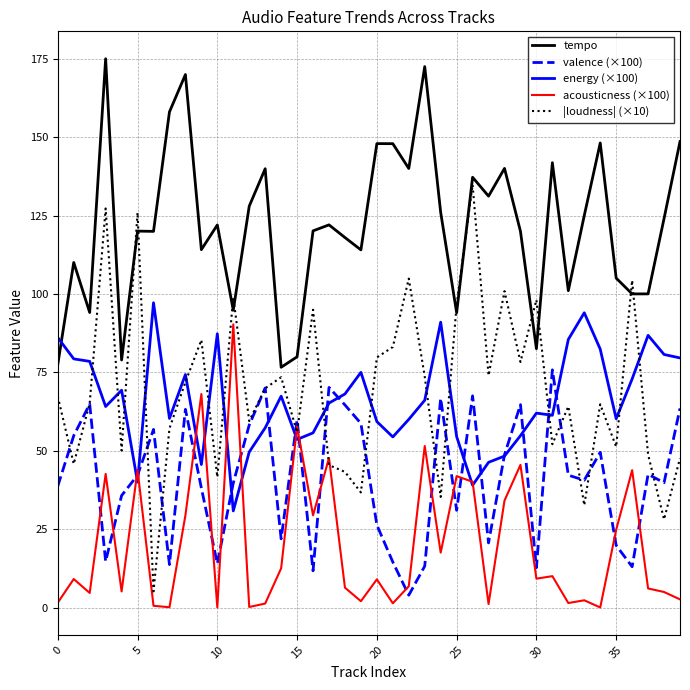

Which series has the largest range (max minus min)?

|loudness| (×10)